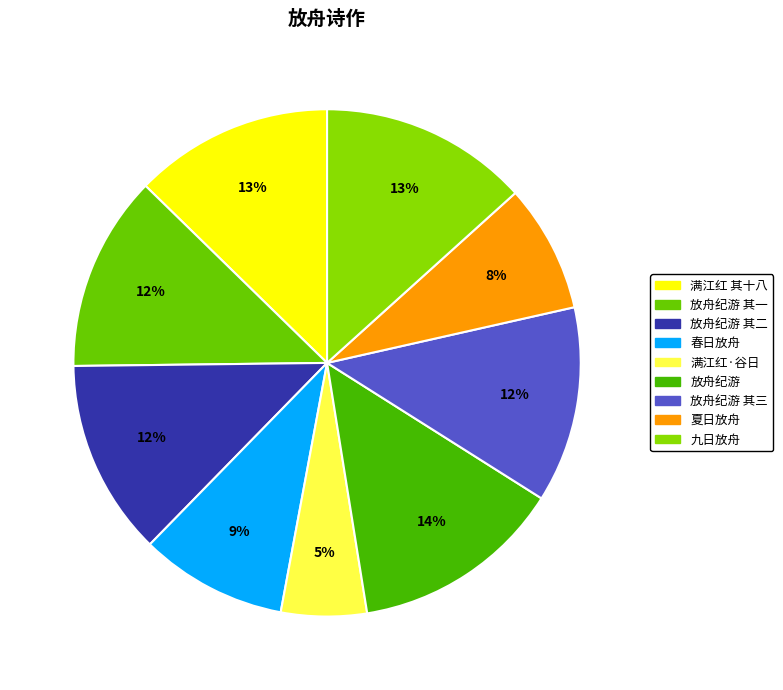

How many segments does this pie chart have?

9